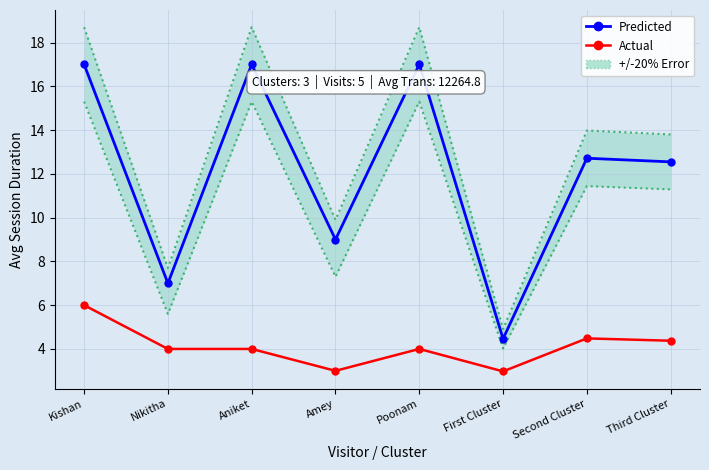

Where is the first local minimum for Actual?

Amey